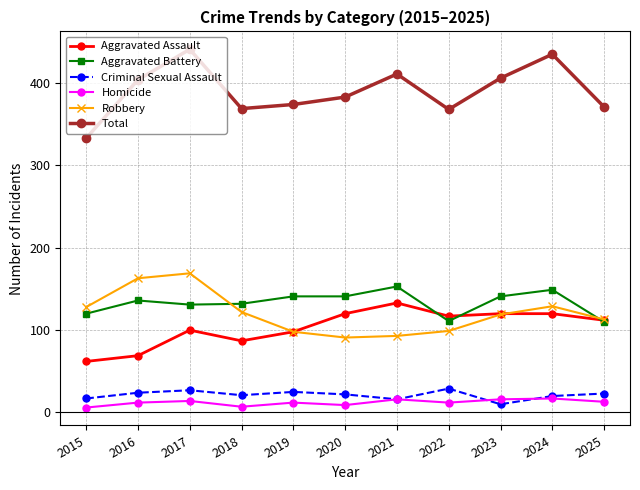

True or false: Total and Aggravated Battery intersect in this chart.

False